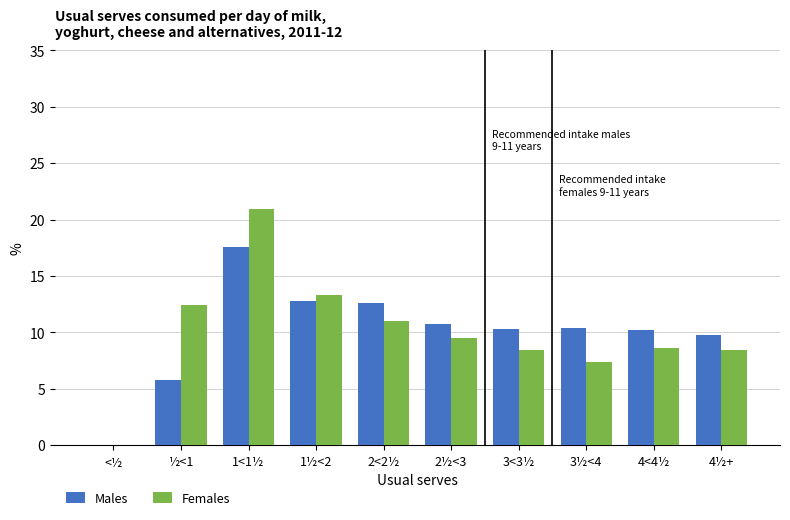

What is the sum of all Males values?

100.0